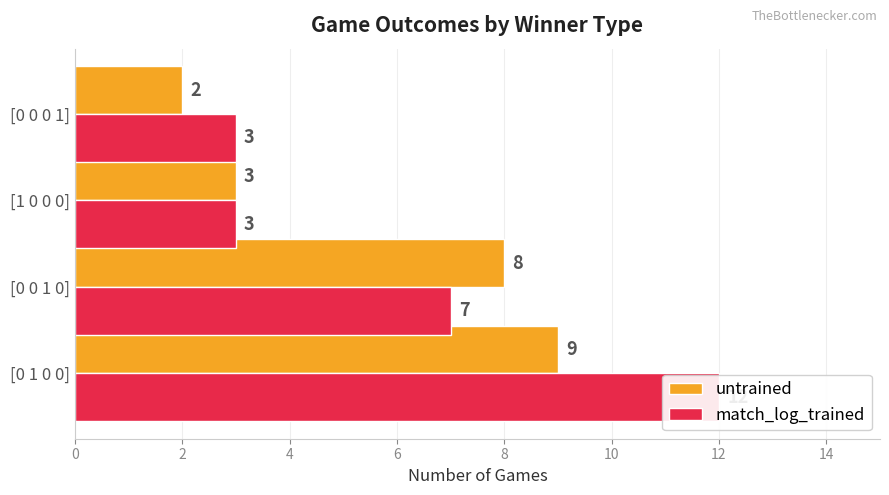

How many data points in untrained are above 8?

1